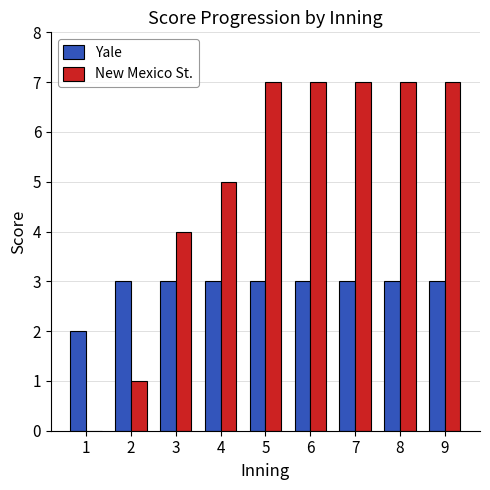

How many New Mexico St. values are between 4 and 7?

7